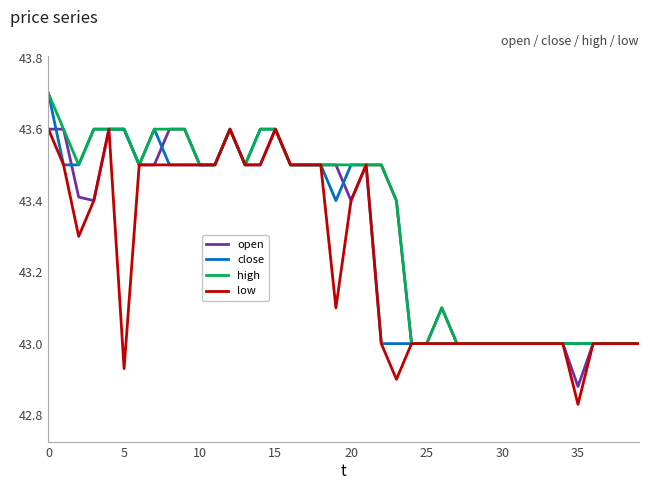

Which series has the largest range (max minus min)?

low